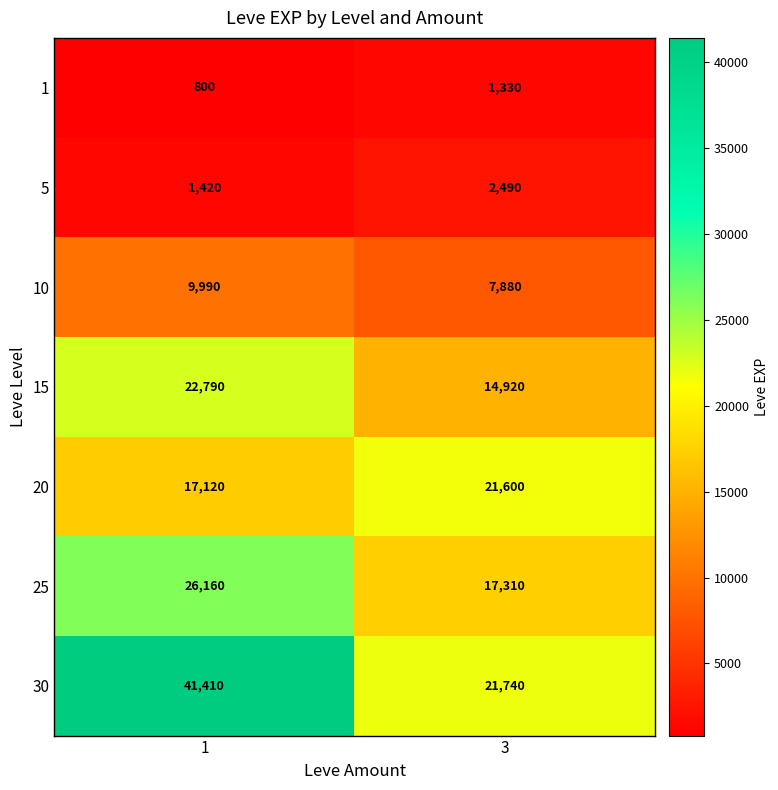

What is the difference between the maximum and minimum values in the 15 series?

7870